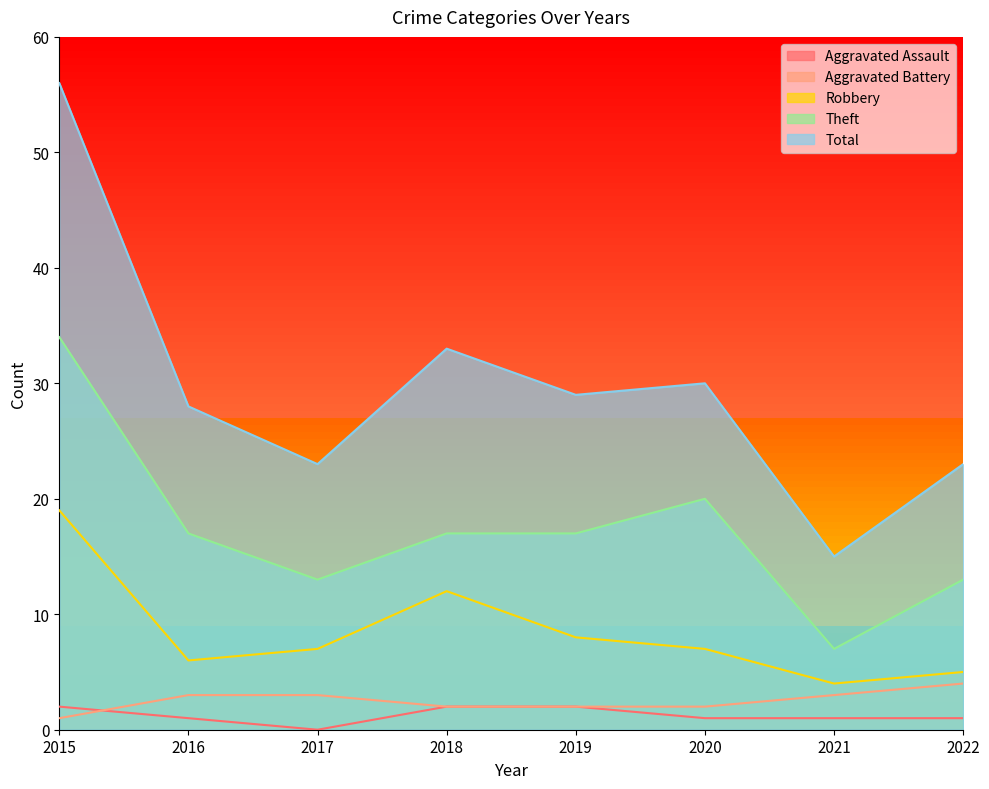

At how many categories does at least one series exceed 30?

2